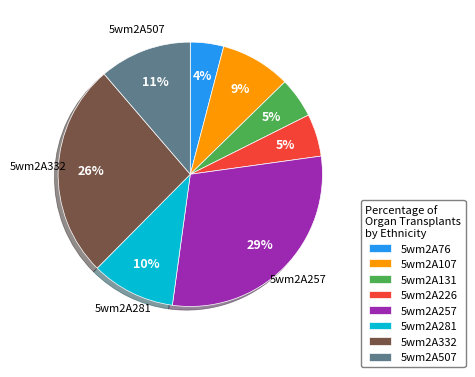

To the nearest percent, what portion does 5wm2A107 represent?

9%